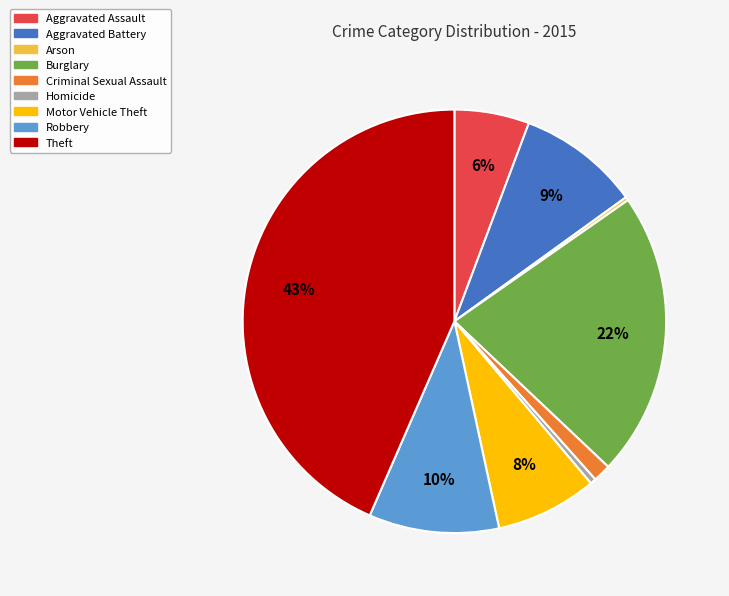

Does Aggravated Battery represent more than half of the total?

No